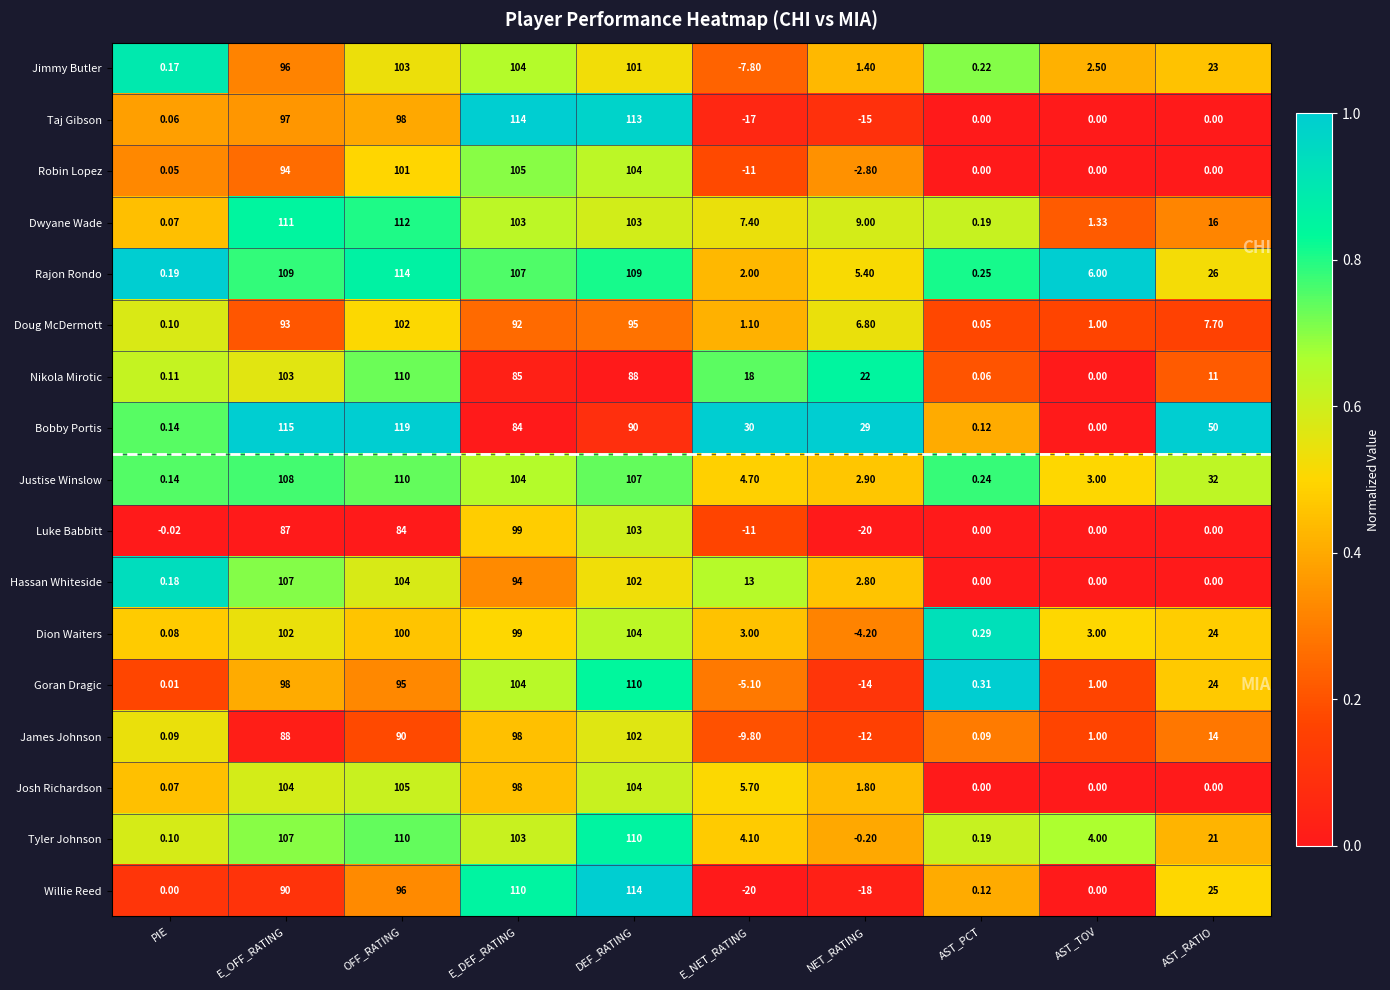

Which series has the largest range (max minus min)?

Willie Reed